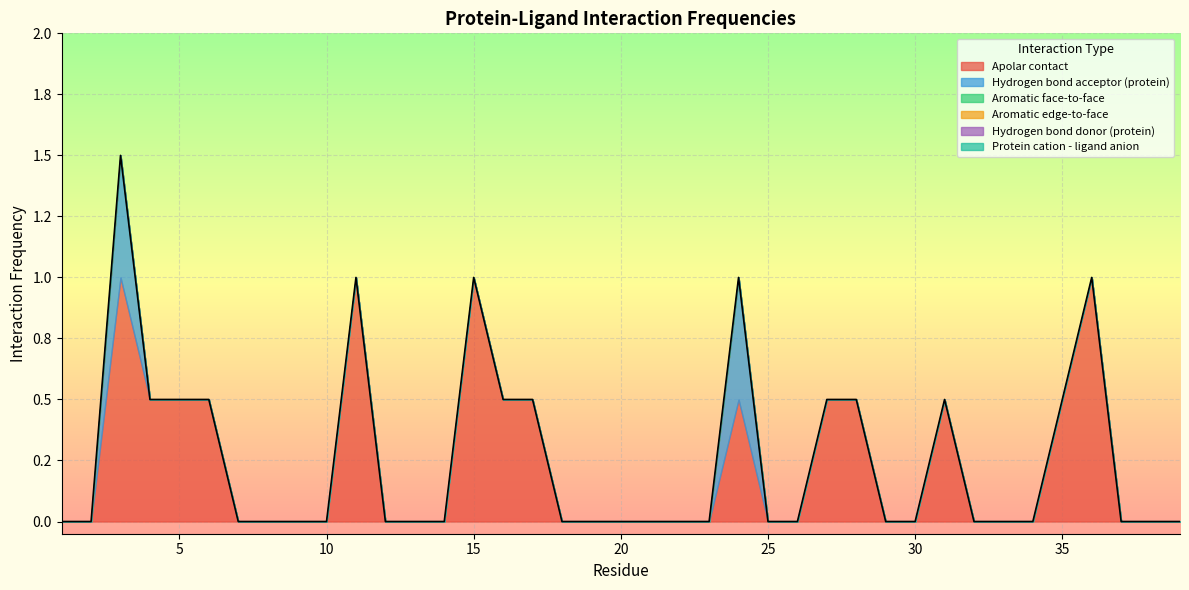

At which category does the chart reach its peak across all series?

3